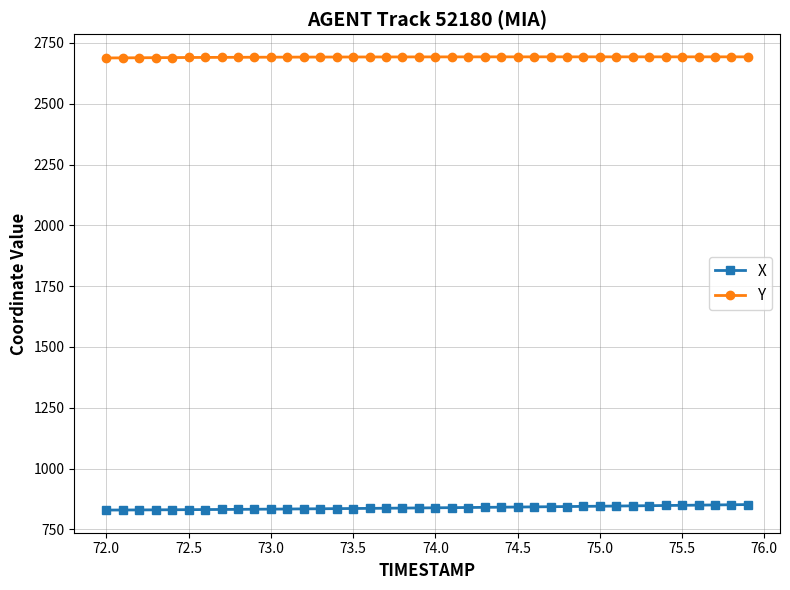

Does the chart have visible grid lines?

Yes